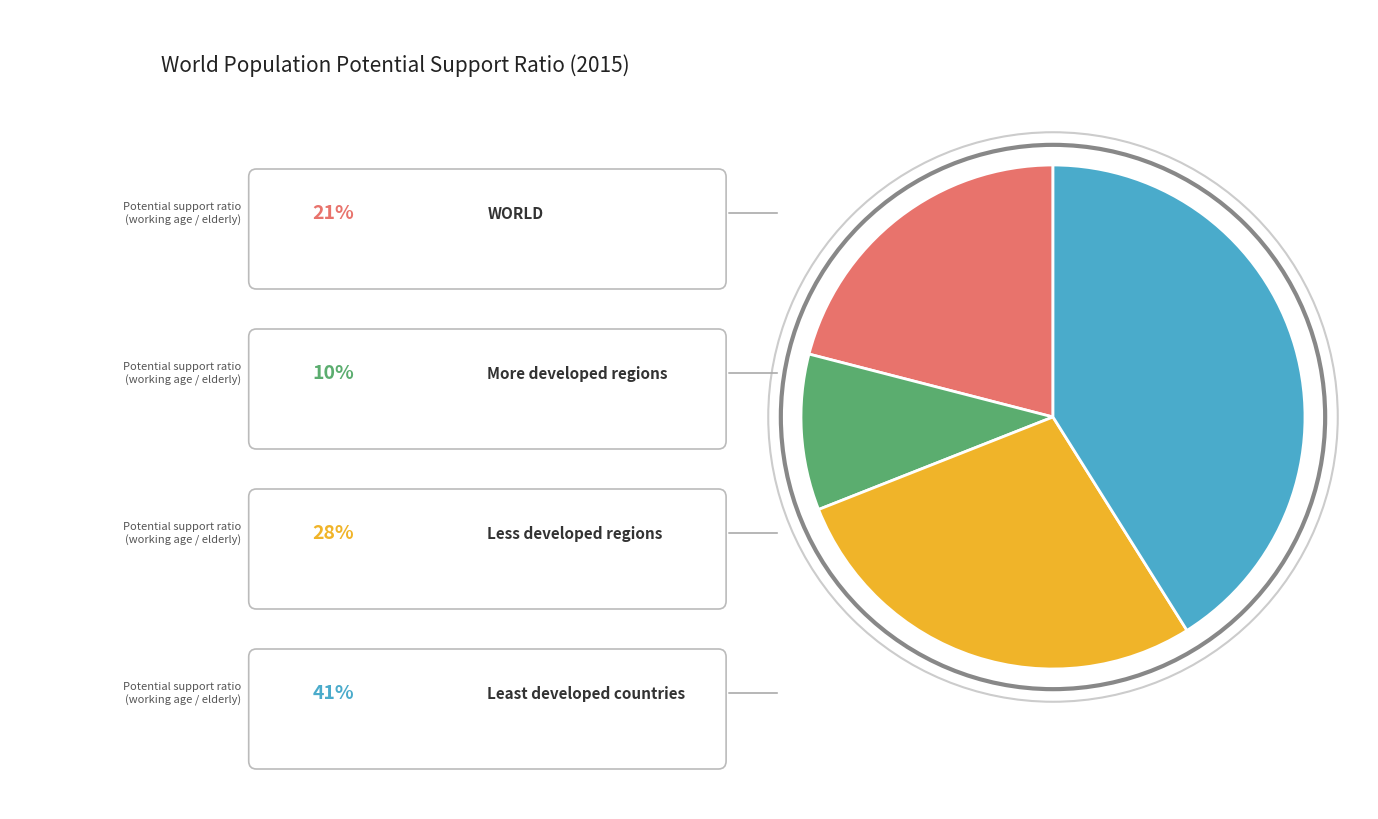

Does any single category account for the majority?

No